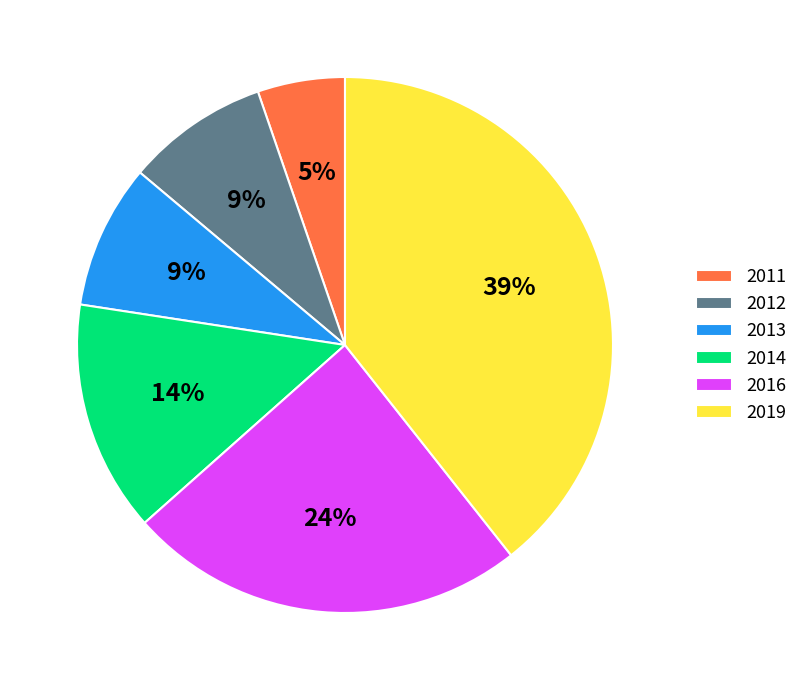

To the nearest percent, what is the difference between the largest and smallest slice percentages?

34%